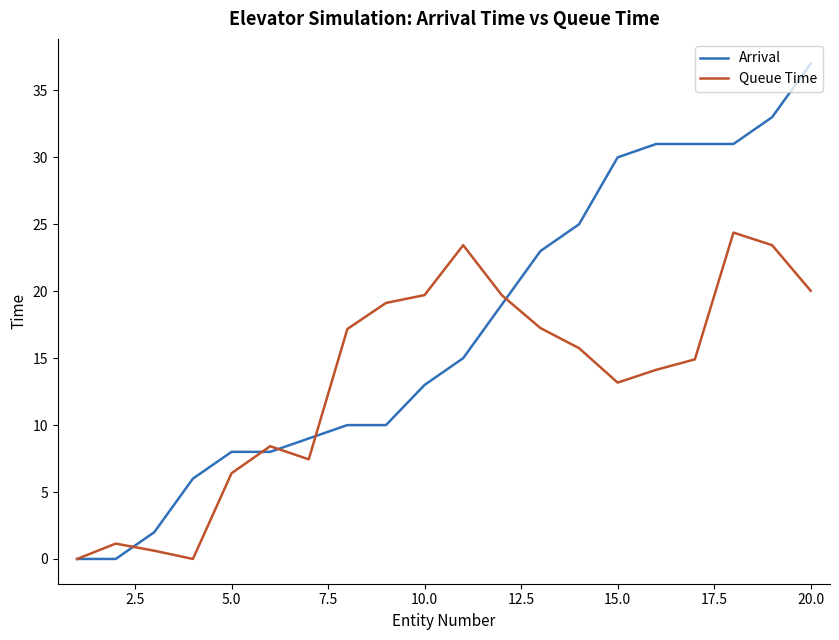

Which series has the largest range (max minus min)?

Arrival